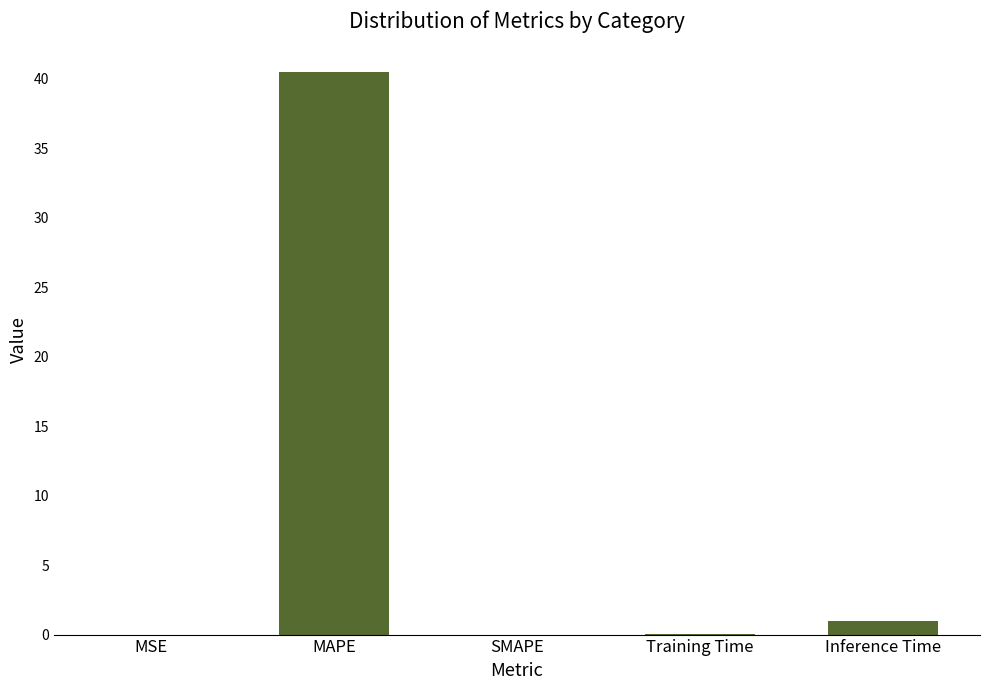

Which label corresponds to the largest value in the chart?

MAPE